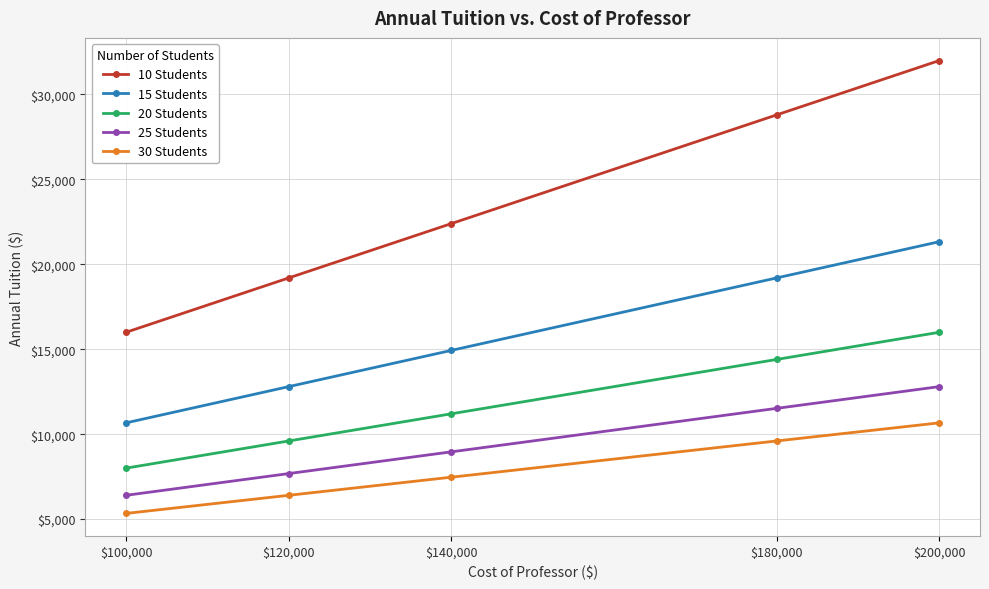

True or false: 10 Students and 15 Students cross at least once.

False